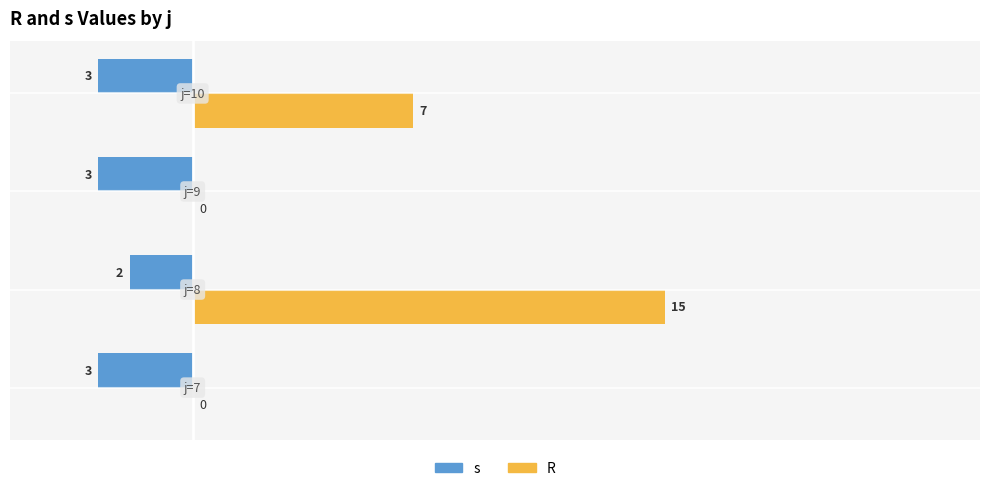

What is the sum of all s values?

-11